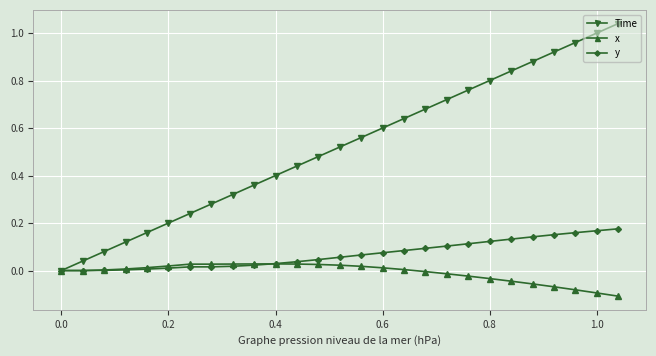

Rank the series by their maximum value, from highest to lowest.

Time, y, x